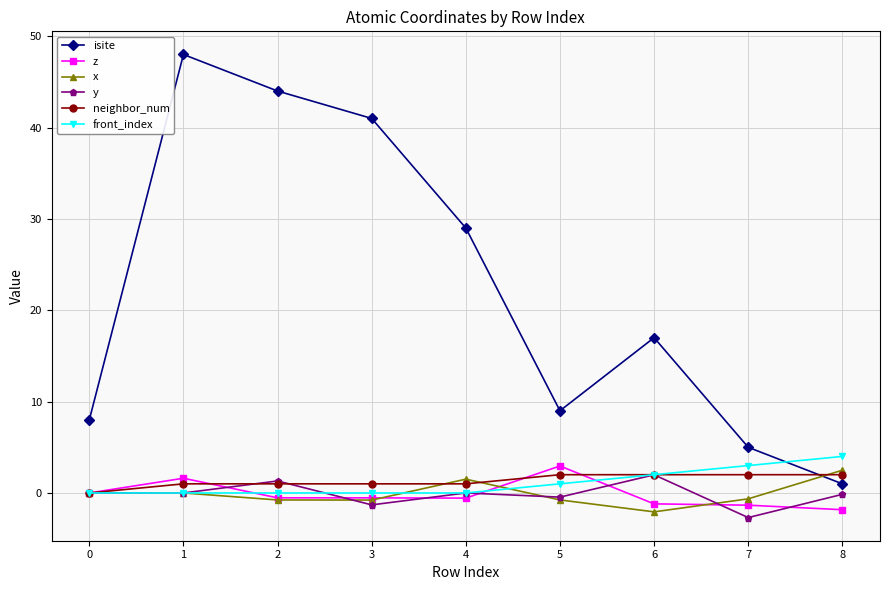

What is the lowest value of the x series?

-2.1